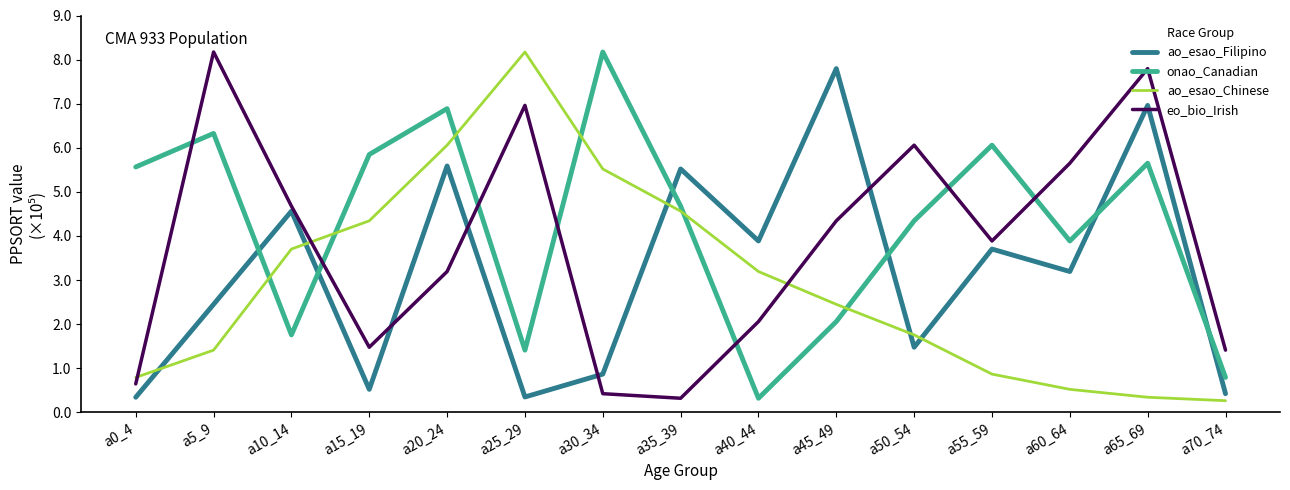

Rank the categories by ao_esao_Filipino value from highest to lowest.

a45_49, a65_69, a20_24, a35_39, a10_14, a40_44, a55_59, a60_64, a5_9, a50_54, a30_34, a15_19, a70_74, a25_29, a0_4